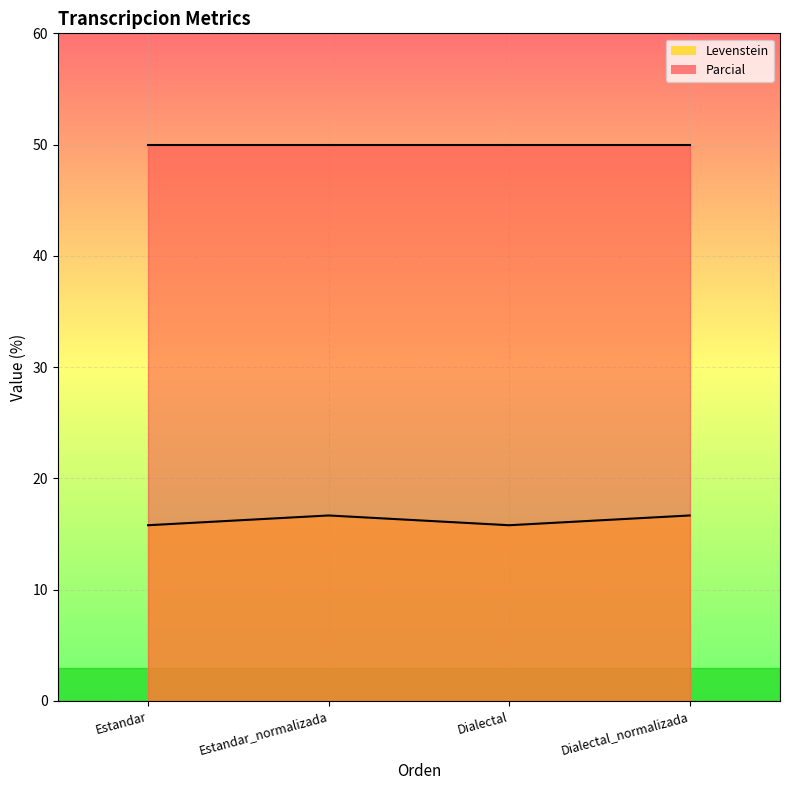

Does the chart display data point markers on the line(s)?

No